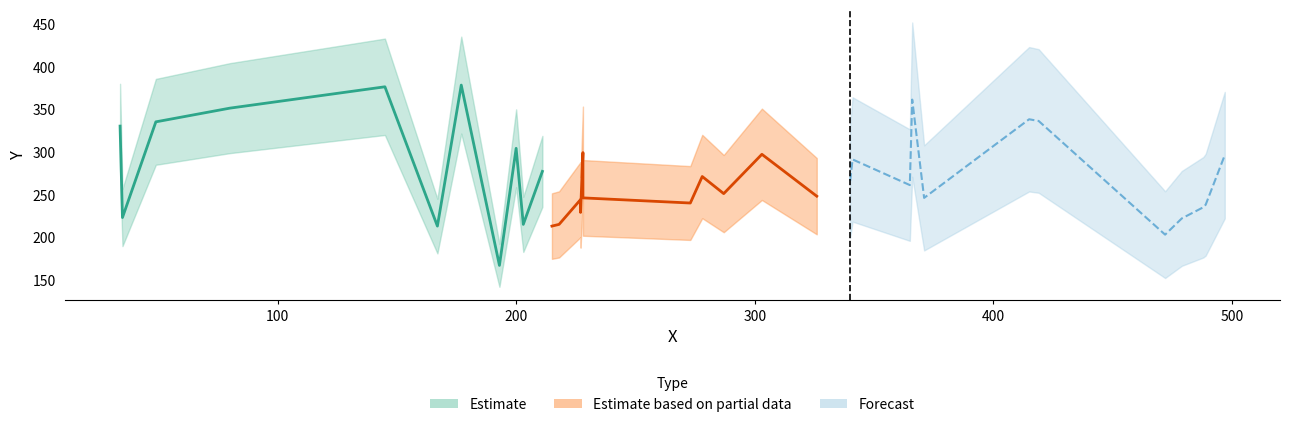

Does the chart have visible grid lines?

No